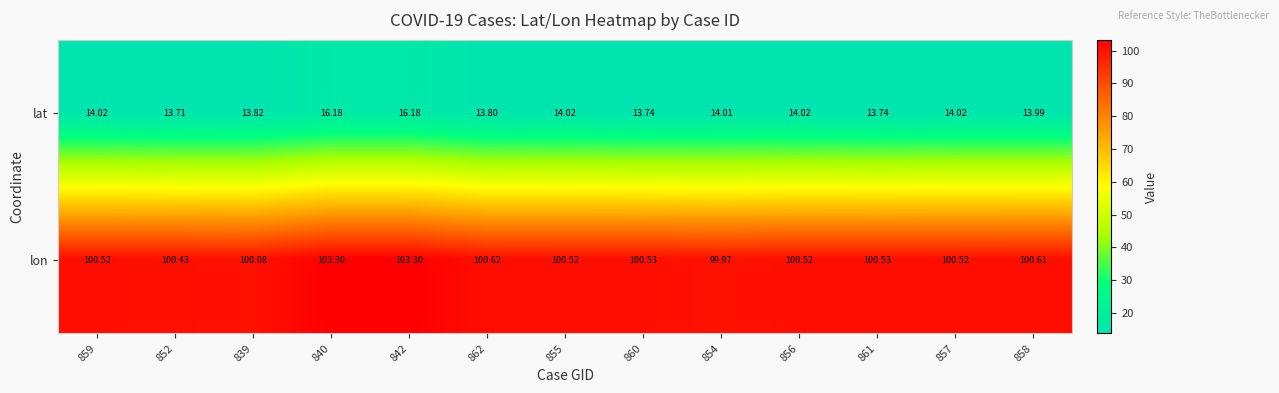

Rank the series by their average value, from highest to lowest.

lon, lat